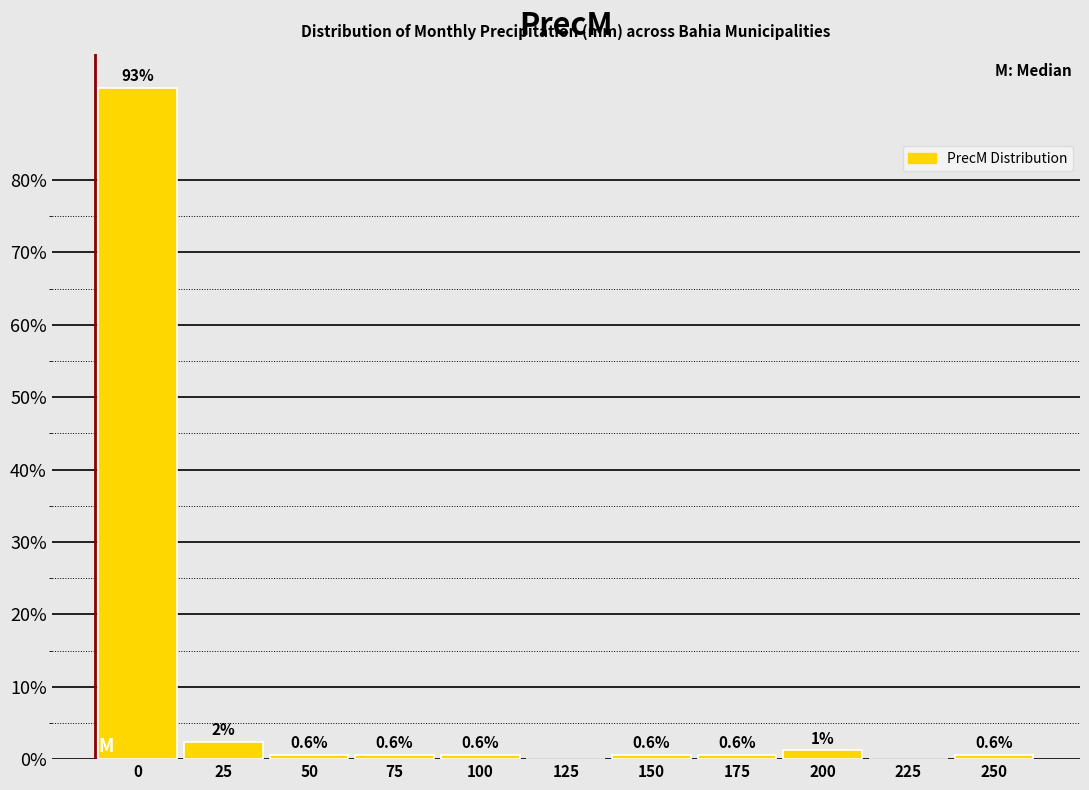

True or false: the data shows 0.6 at 250.

True